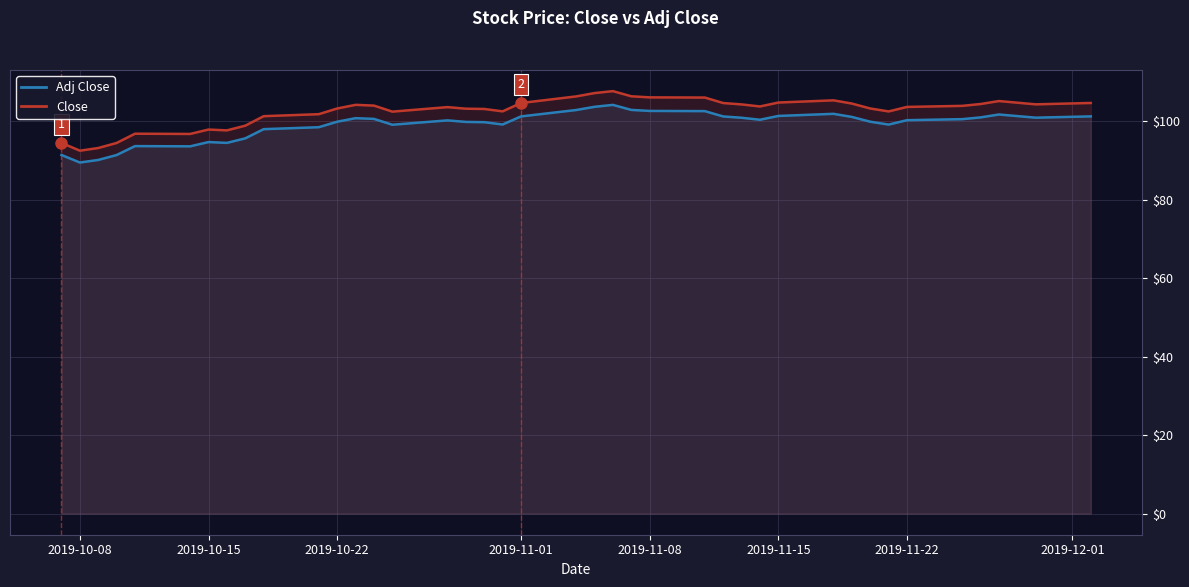

What is the difference between the maximum and minimum values in the Close series?

15.2